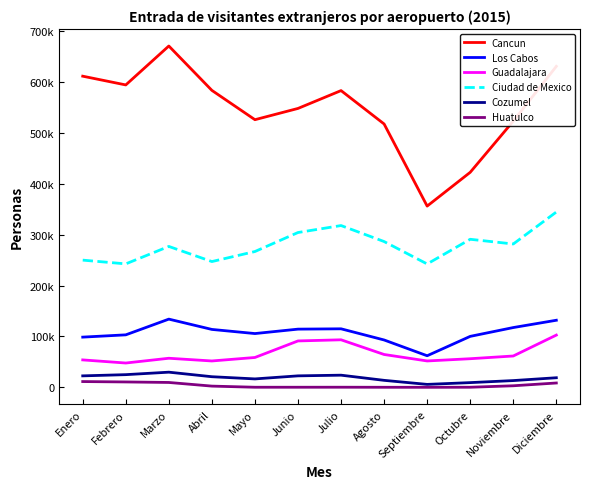

At how many categories does at least one series exceed 608276?

3